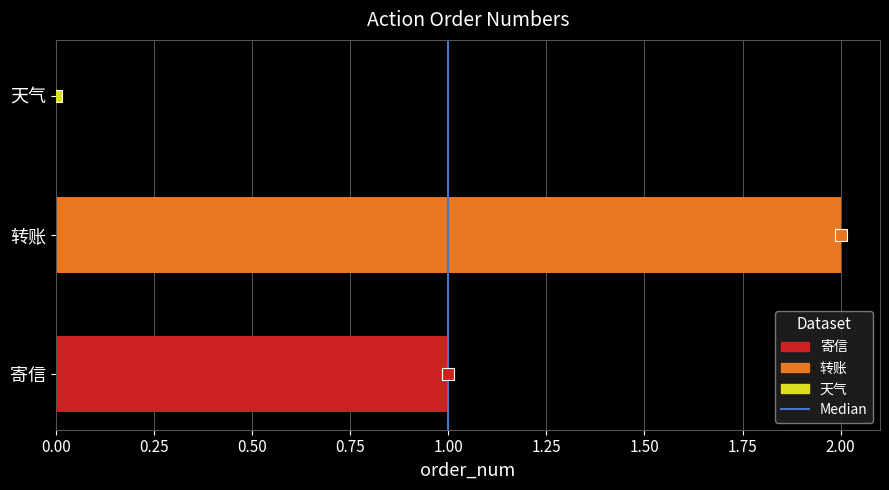

Are the bars horizontal?

Yes